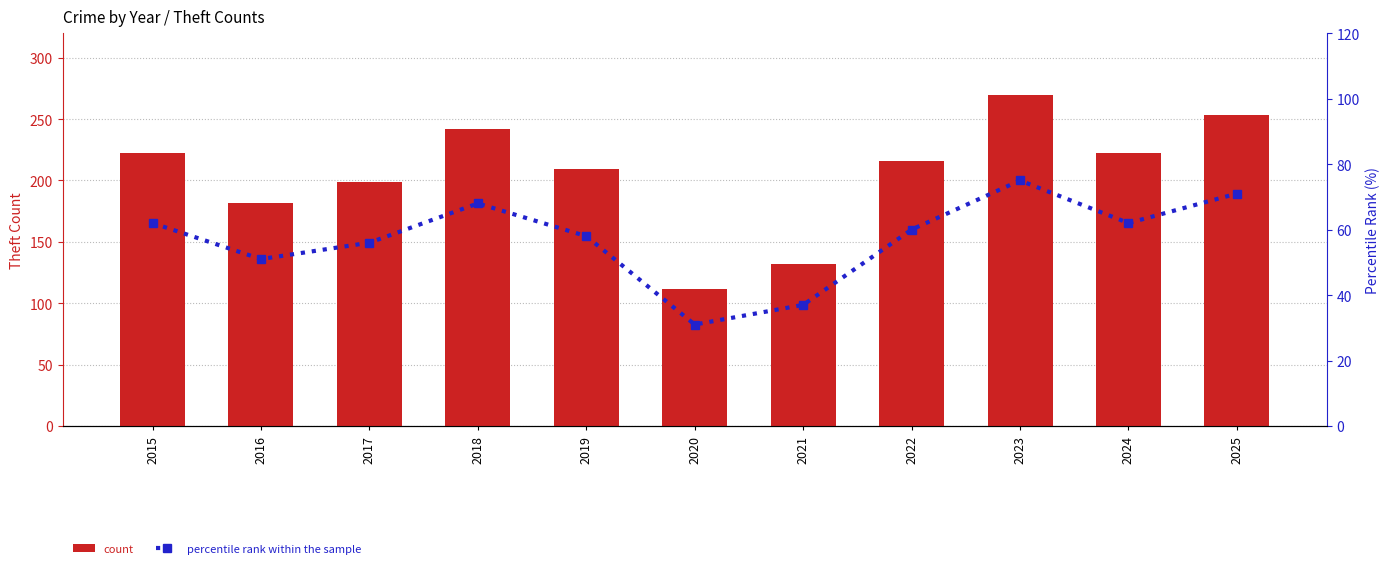

At 2021, list the series in order from largest to smallest.

count, percentile rank within the sample